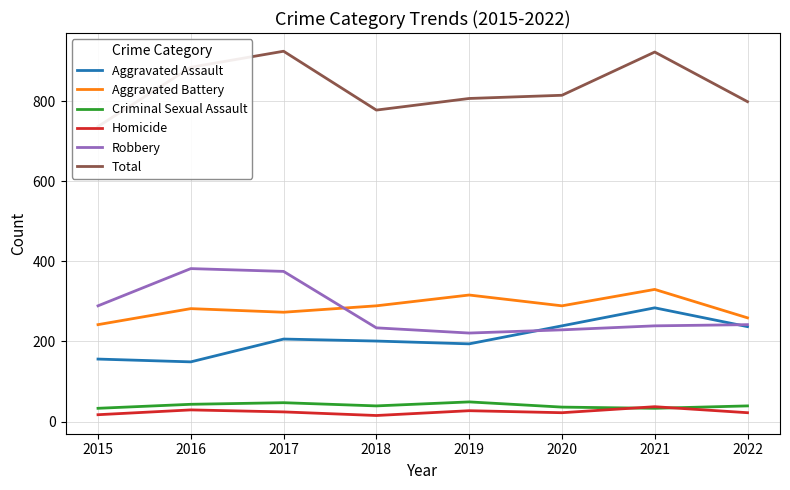

What is the spread (max minus min) of values at 2021?

890